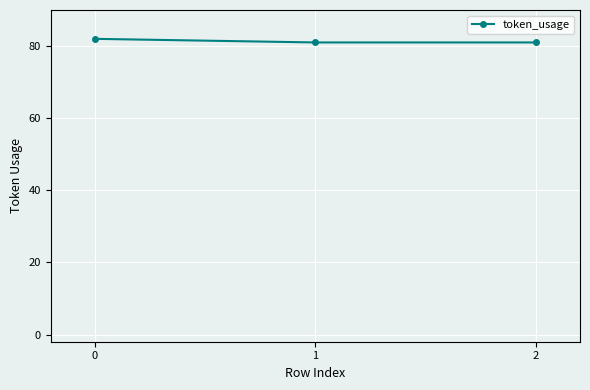

What is the sum of the values at 2 and 1?

162